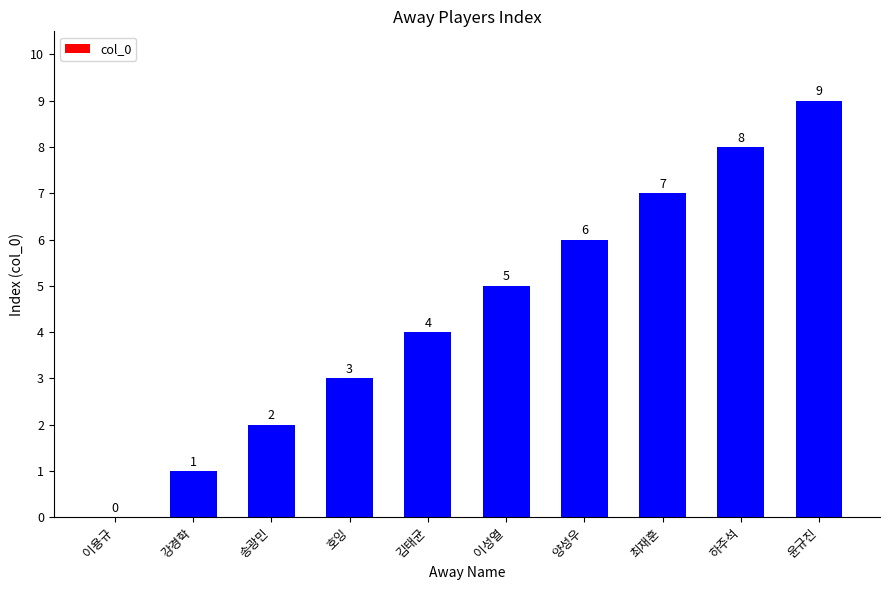

Count the number of categories in the chart.

10